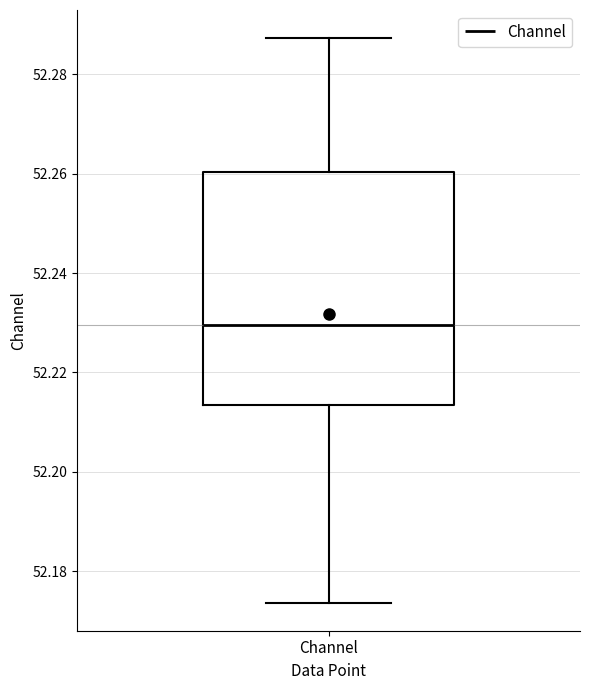

Read this box plot against the y-axis: the position of the median line, the range covered by the box, and the ends of both whiskers. The values are not printed on the chart, so give them approximately, as read against the axis.

median 52.230, box 52.214 to 52.260, whiskers 52.174 to 52.288